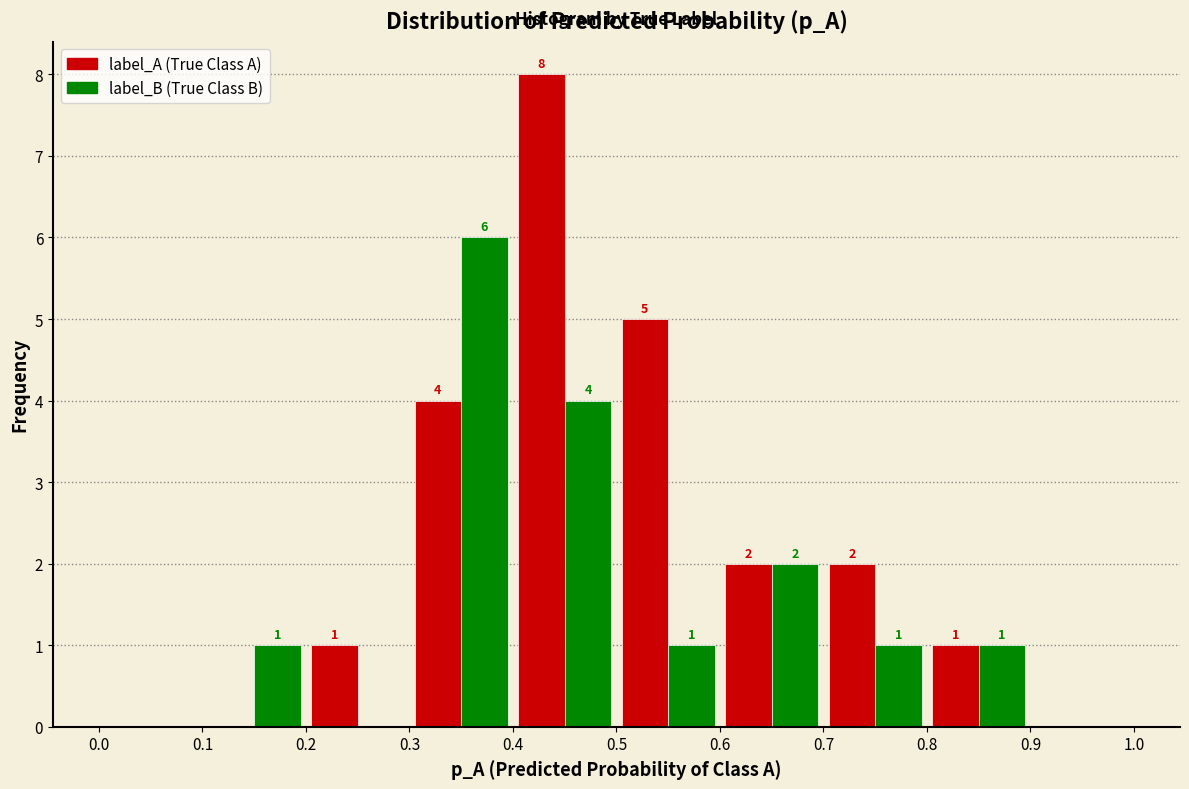

In the label_A (True Class A) series, which range on the x-axis has the tallest bar?

0.4 to 0.5